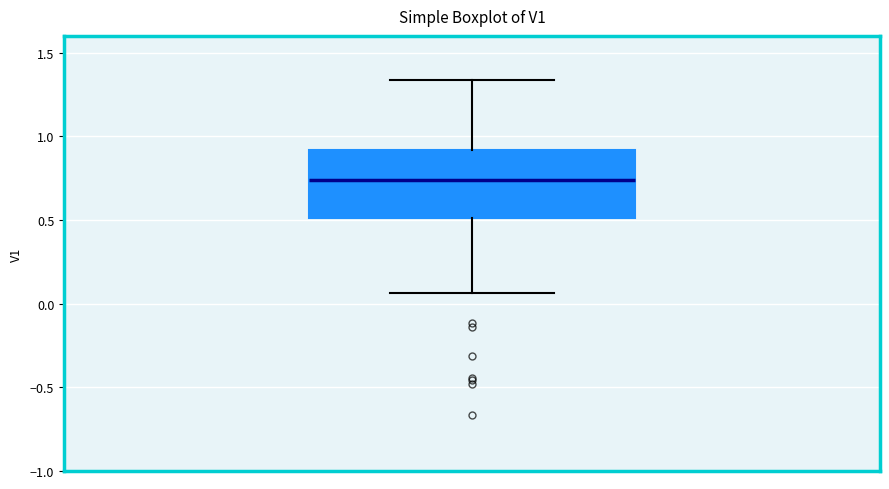

Read this box plot against the y-axis: the position of the median line, the range covered by the box, and the ends of both whiskers. The values are not printed on the chart, so give them approximately, as read against the axis.

median 0.75, box 0.50 to 0.90, whiskers 0.05 to 1.35